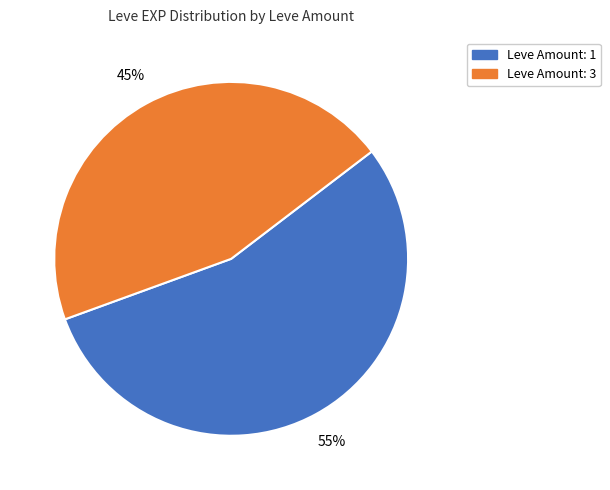

Is there any slice that represents more than half of the pie?

Yes